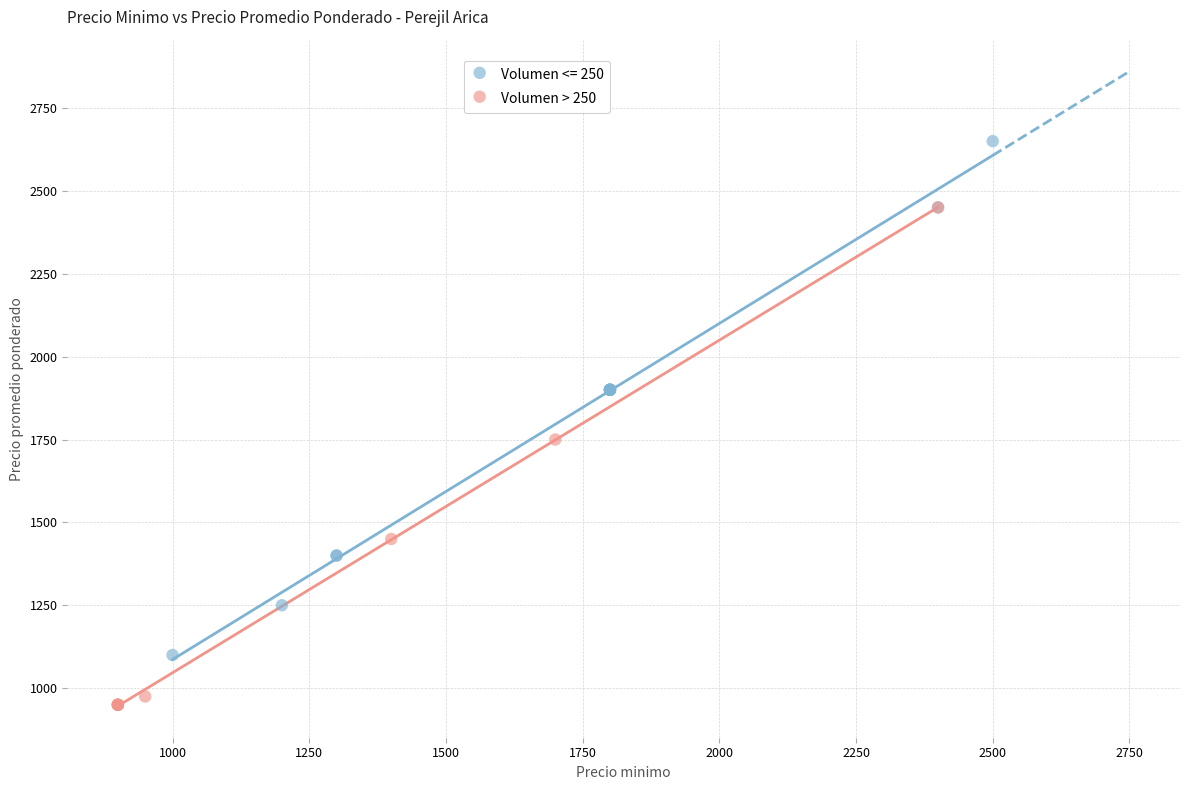

Which series contains the highest Y value?

Volumen <= 250